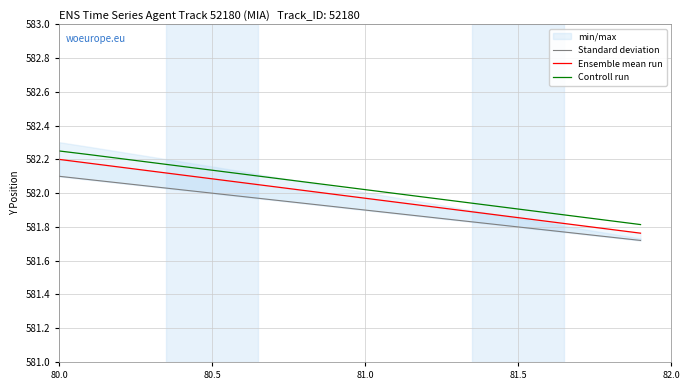

What is the greatest value displayed?

582.2